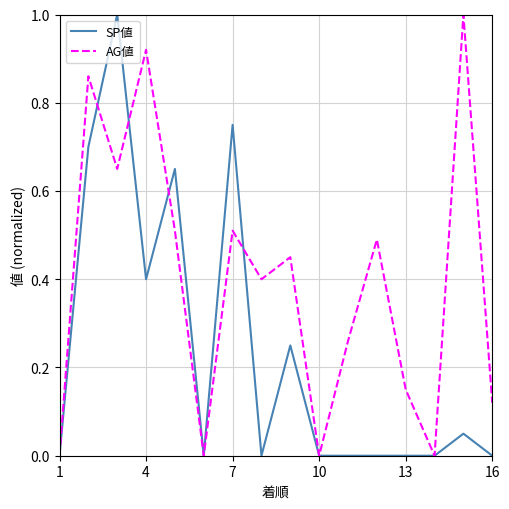

Which series has the largest total across all categories?

AG値